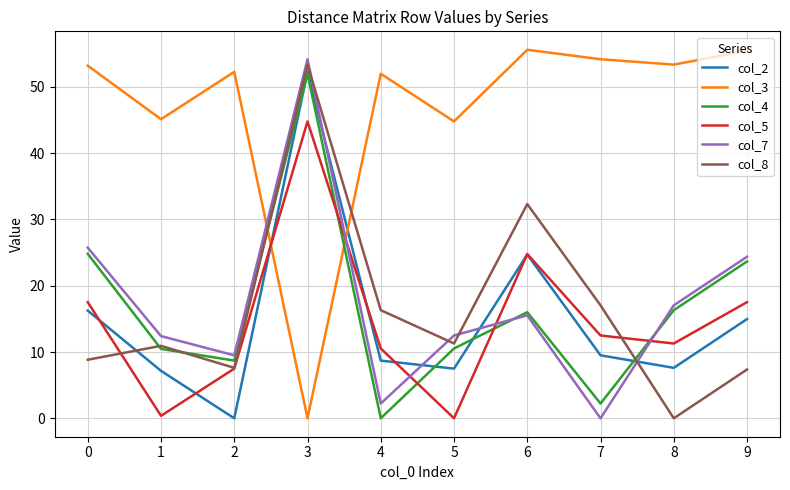

Where do col_3 and col_4 first cross each other?

2 and 3